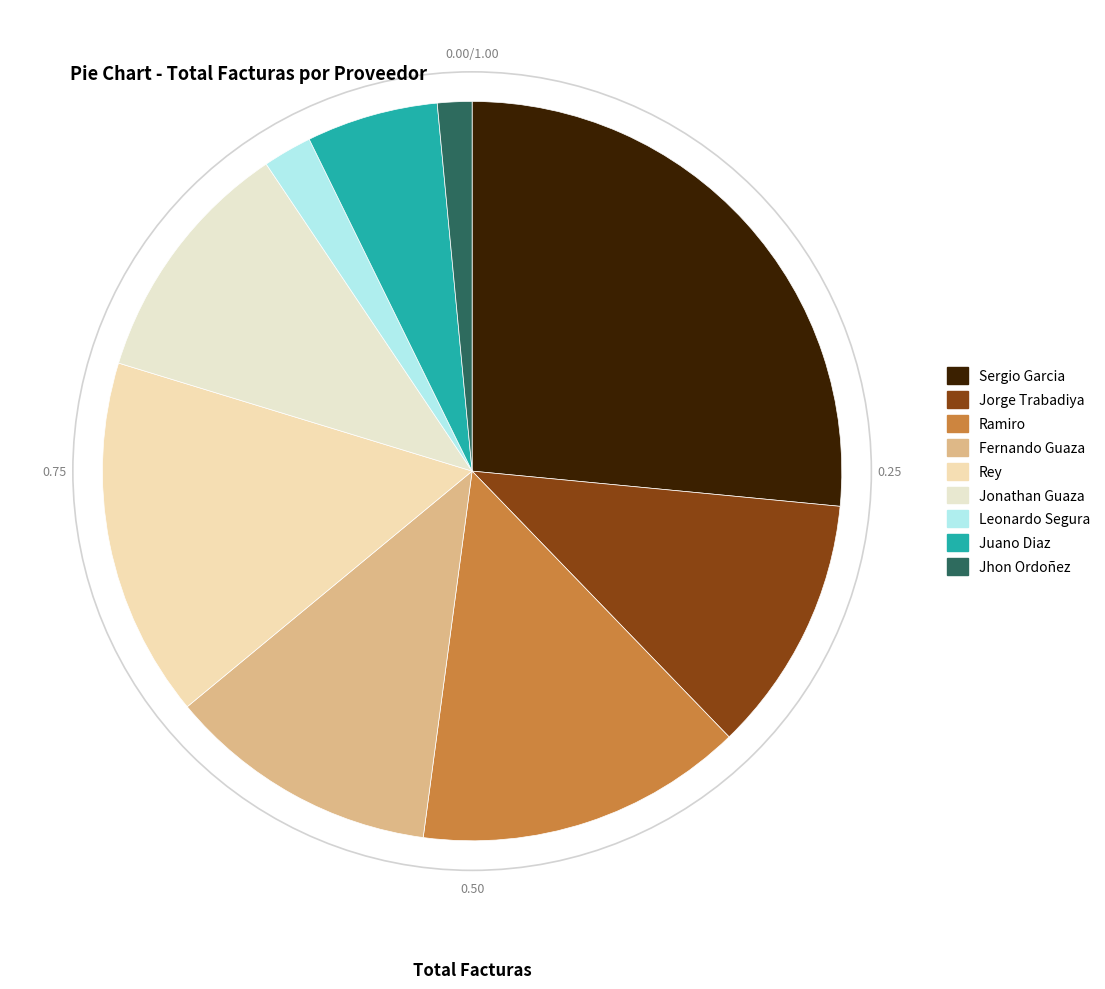

Does any single category account for the majority?

No